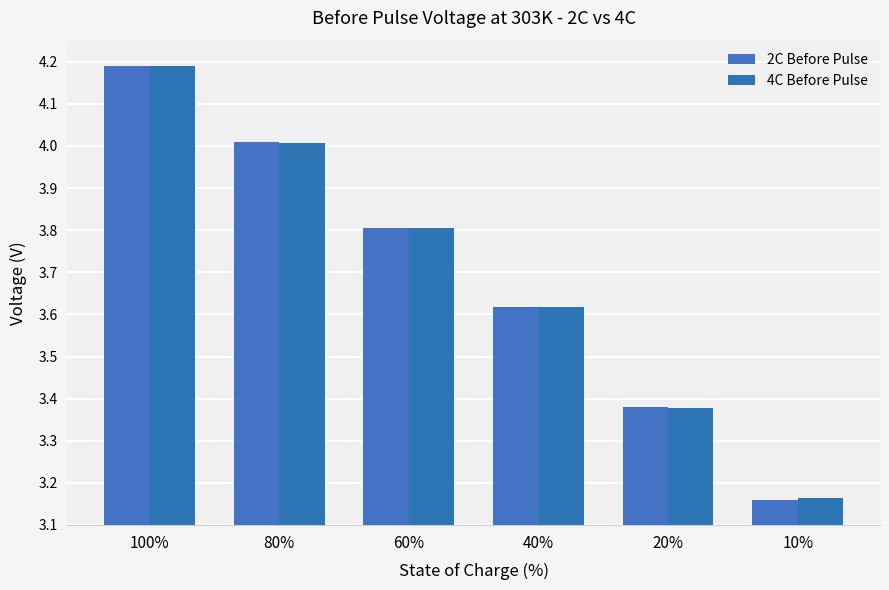

What is the average value of the 4C Before Pulse series?

3.7